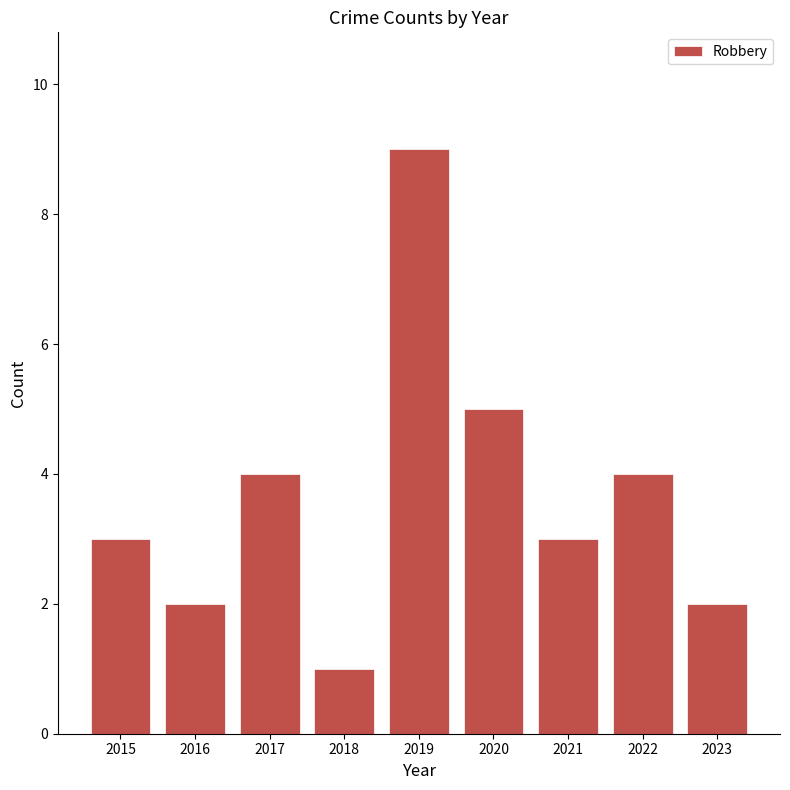

How many bars are there in total?

9